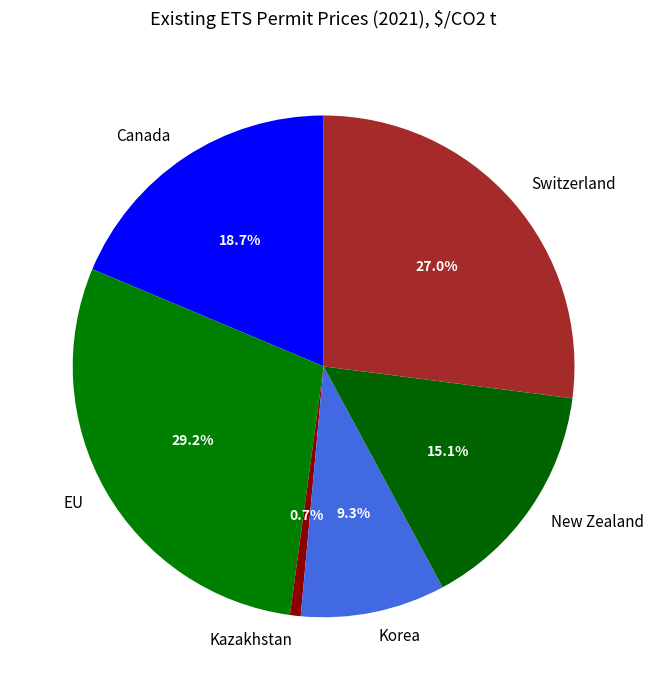

Combined, what portion of the pie is EU and New Zealand?

44.3%